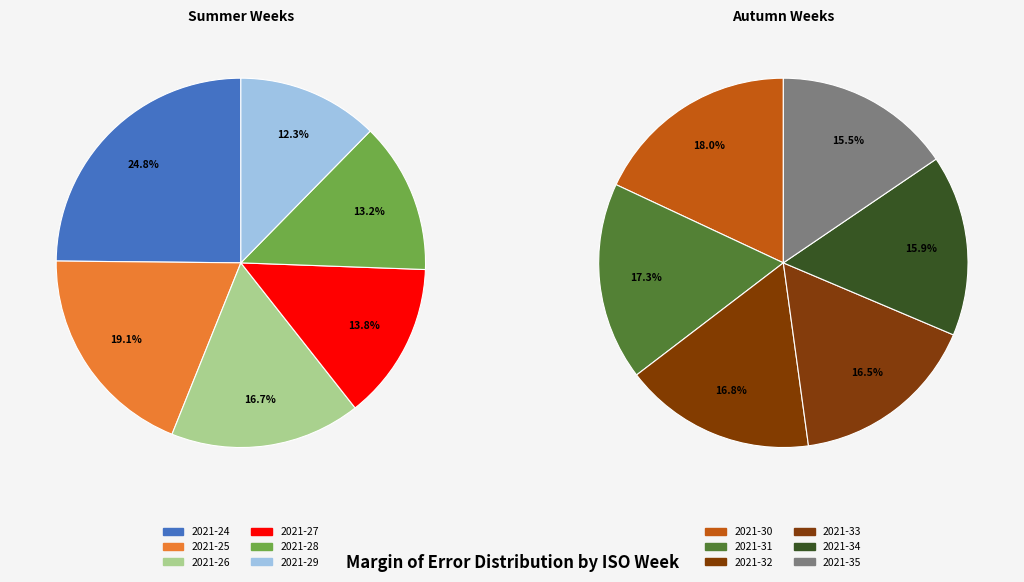

True or false: 2021-34 accounts for 1% of the total.

False